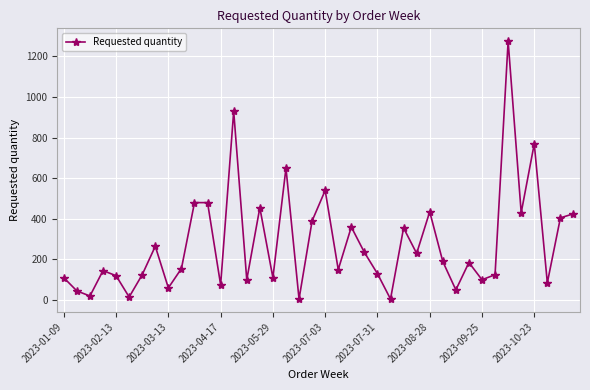

What is the difference between the maximum and minimum values?

1270